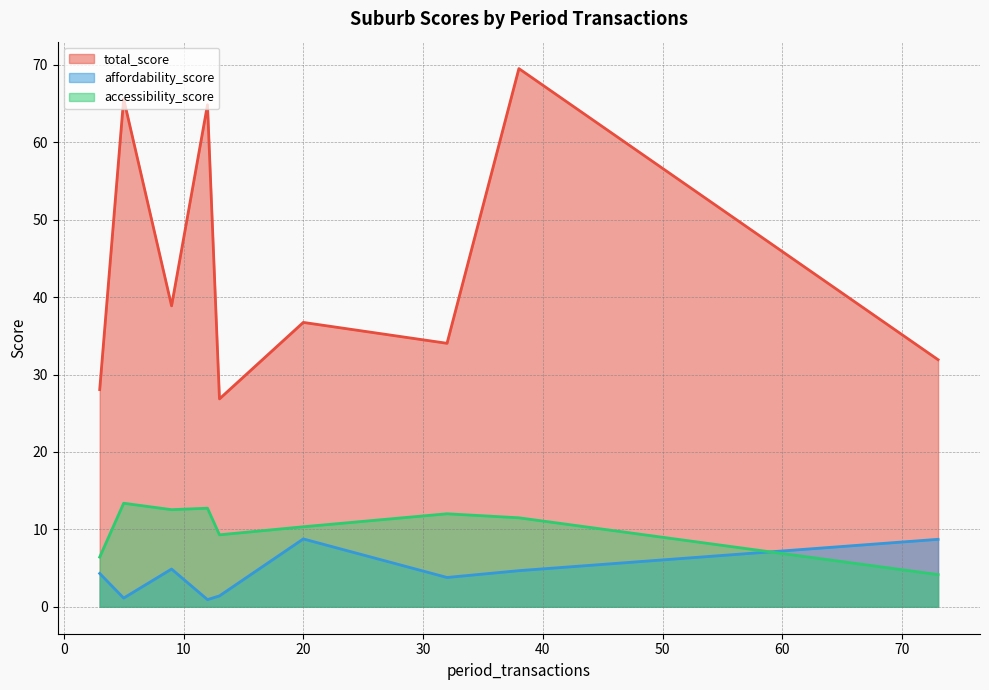

Which series has the largest range (max minus min)?

total_score